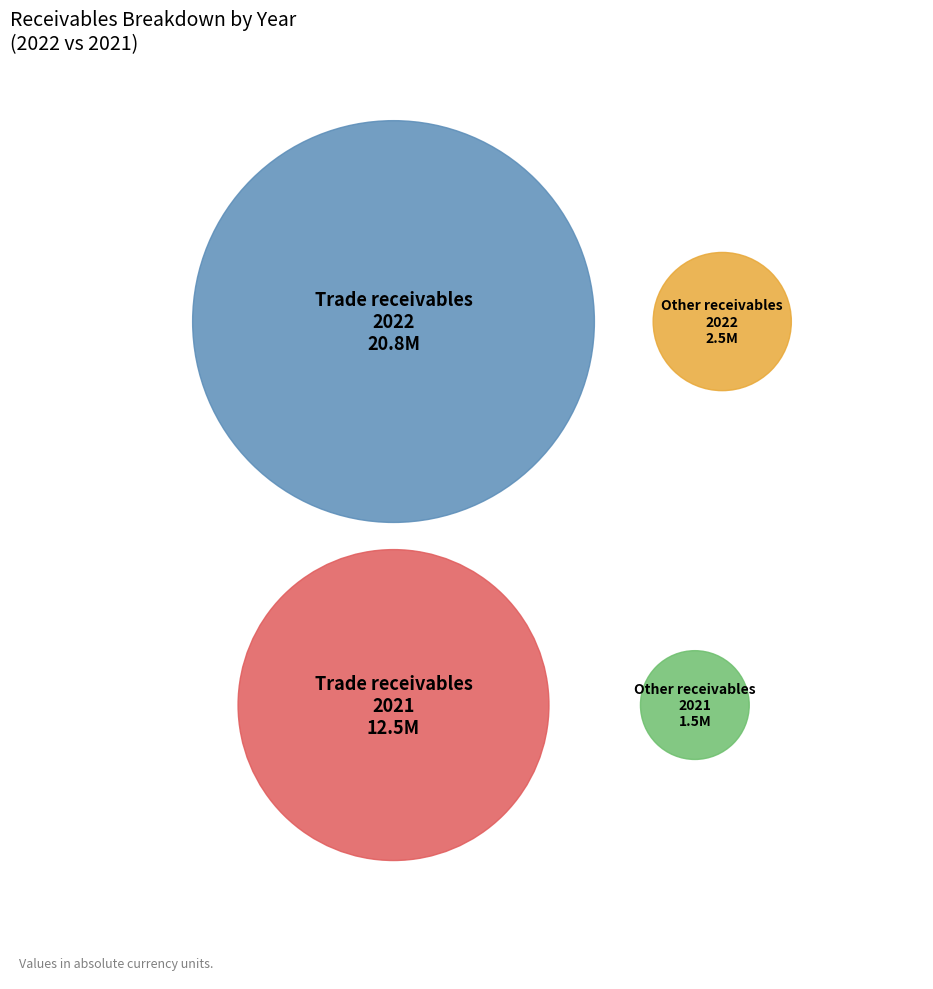

To the nearest percent, what is the combined percentage of 2022 and 2021?

100%